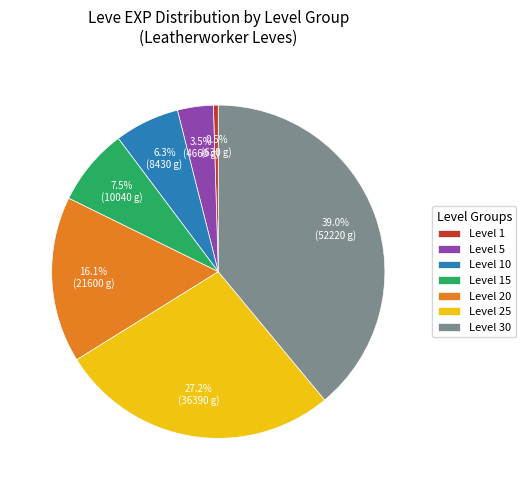

What is the smallest slice in the pie chart?

Level 1